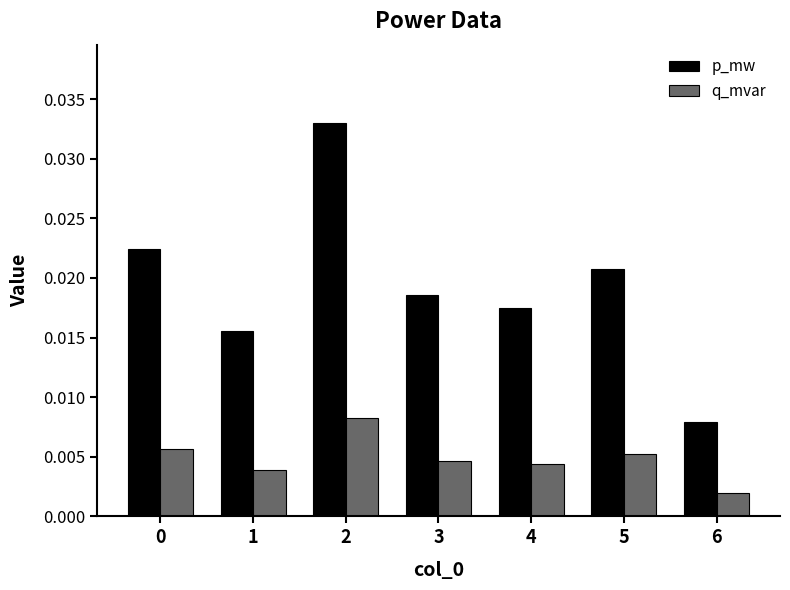

What are all the series names shown in the legend?

p_mw, q_mvar